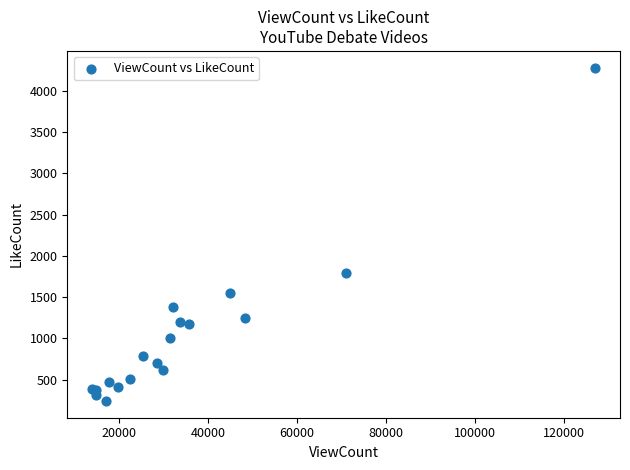

What Y value in the scatter plot is closest to 2261?

1790